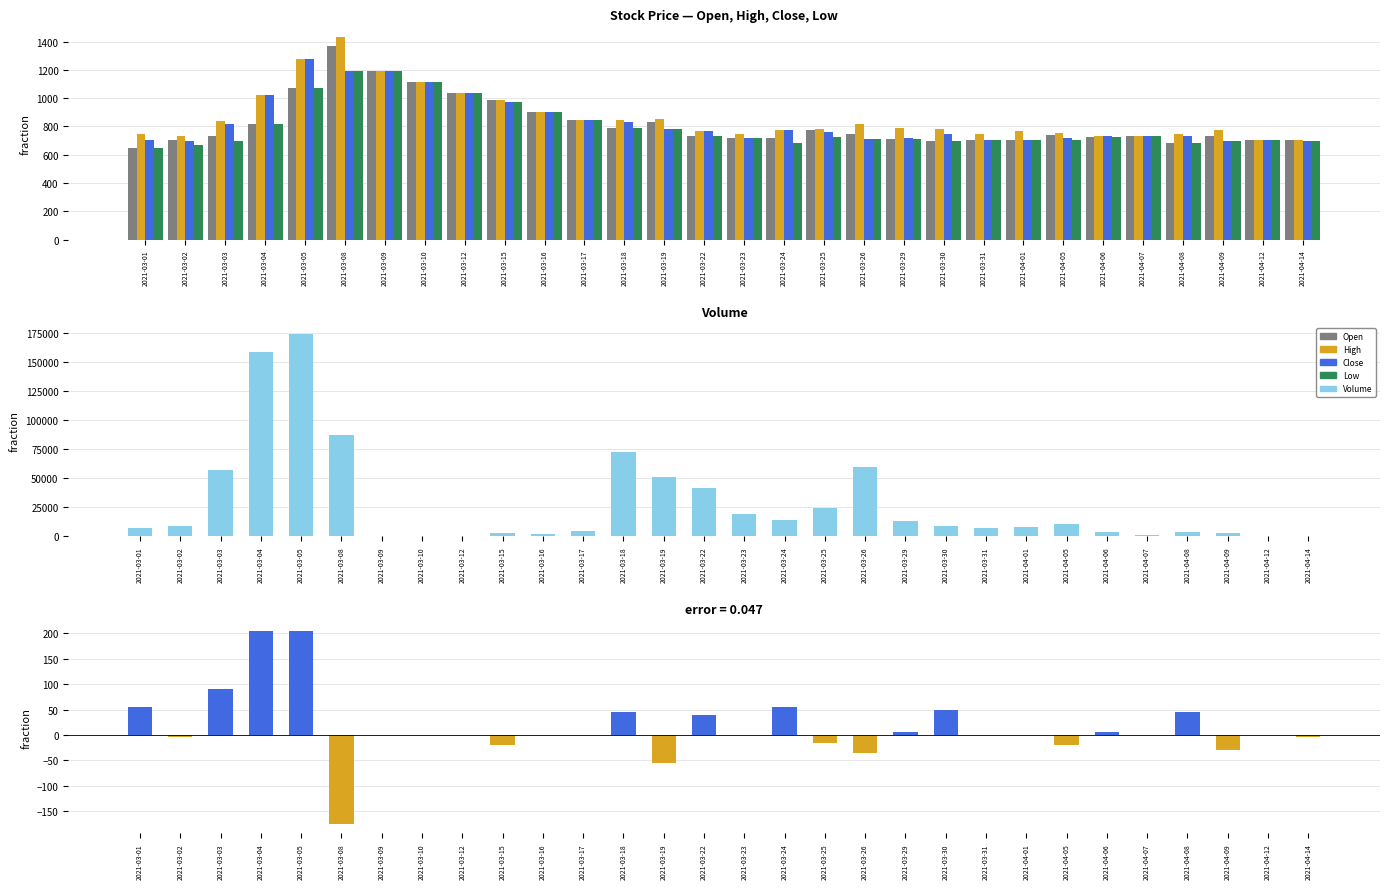

How many negative values does the Close - Open series have?

9